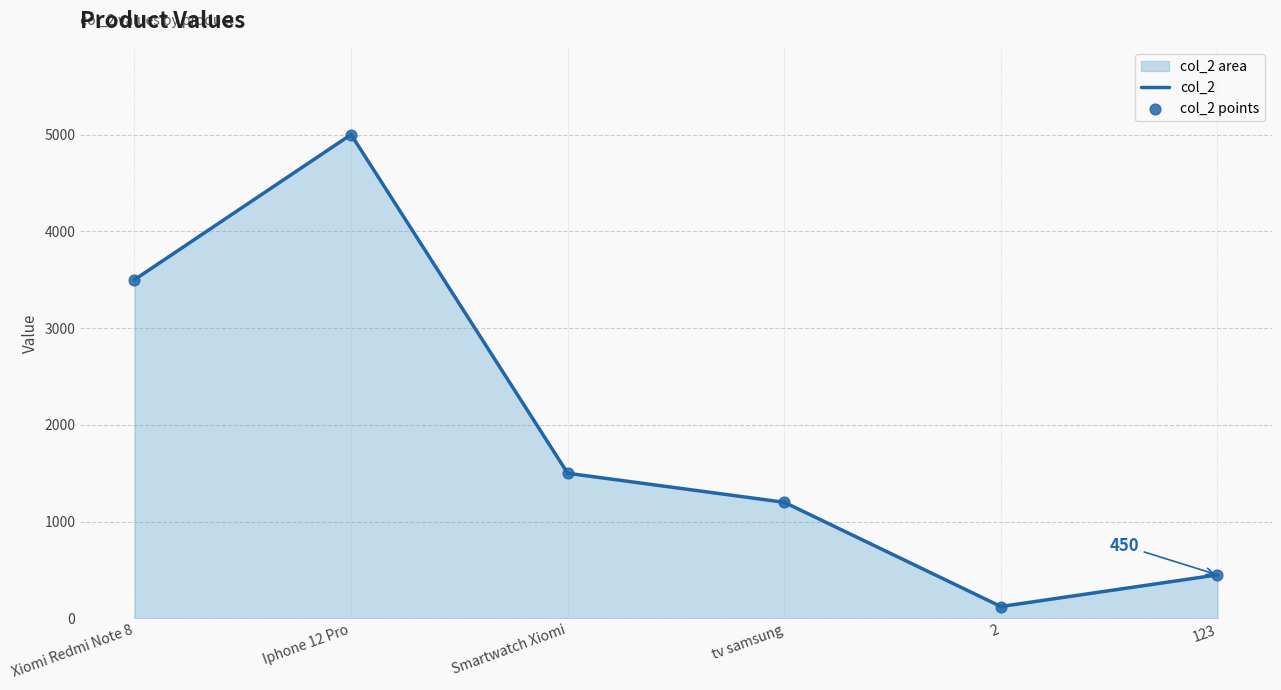

At how many categories does at least one series exceed 4897?

1